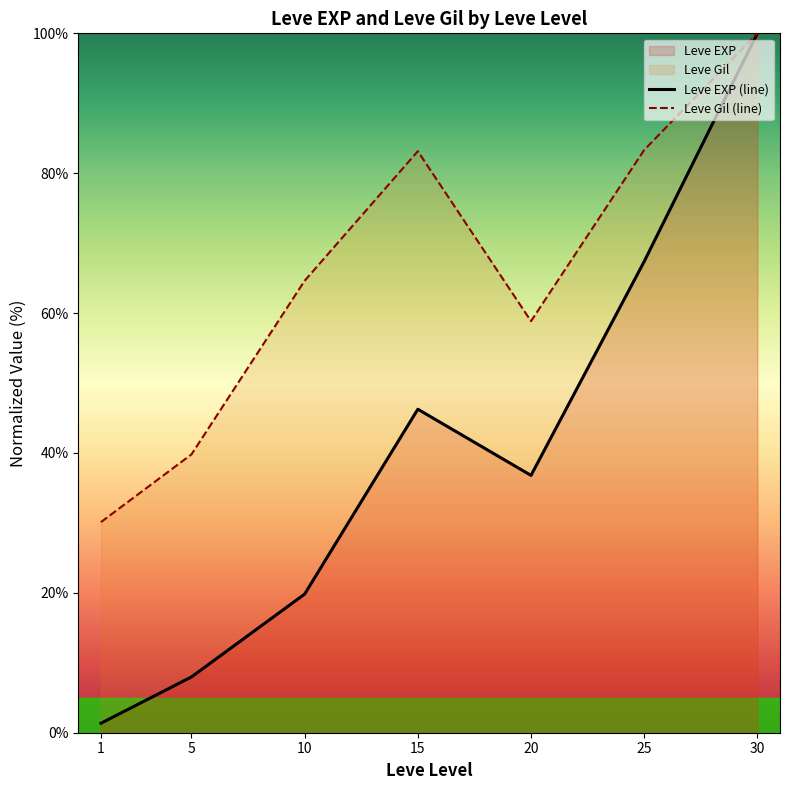

What is the value of the Leve EXP (line) point at the 4th from the left?

46.3